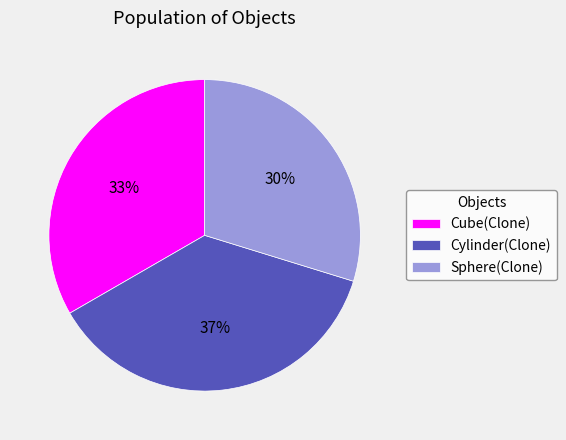

To the nearest percent, what percentage of the pie is Cube(Clone)?

33%